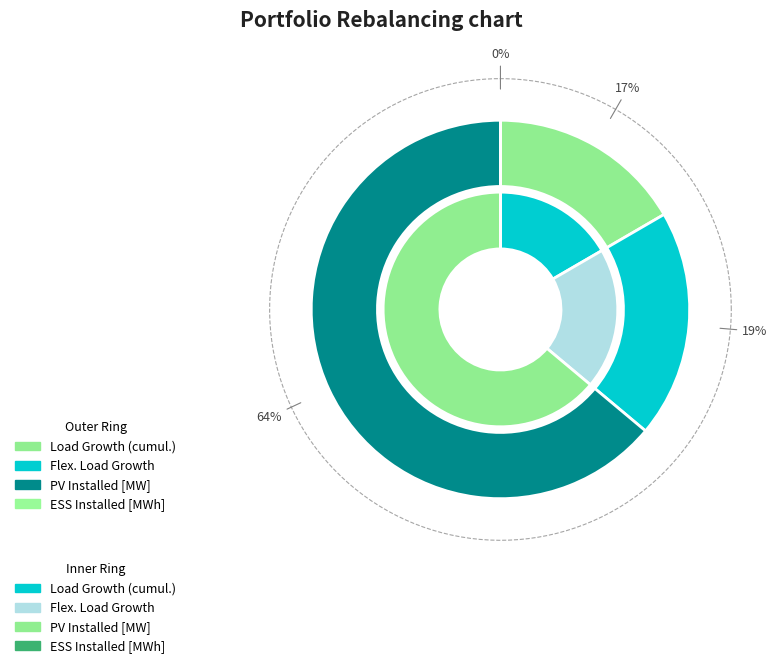

Which slice is the largest?

PV Installed [MW]